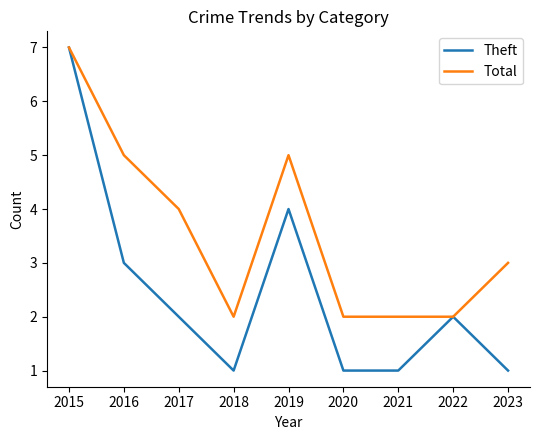

Which series has the largest total across all categories?

Total